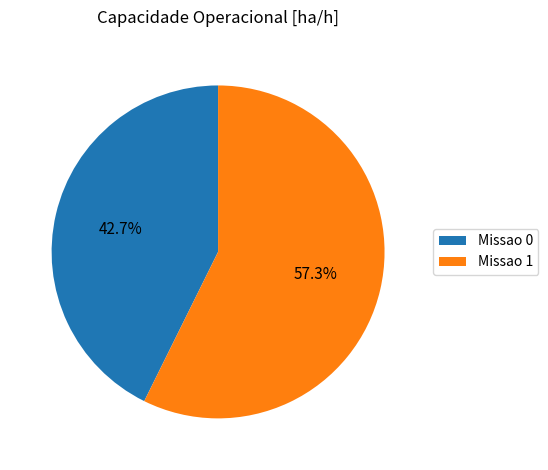

To the nearest percent, what is the average slice percentage?

50%